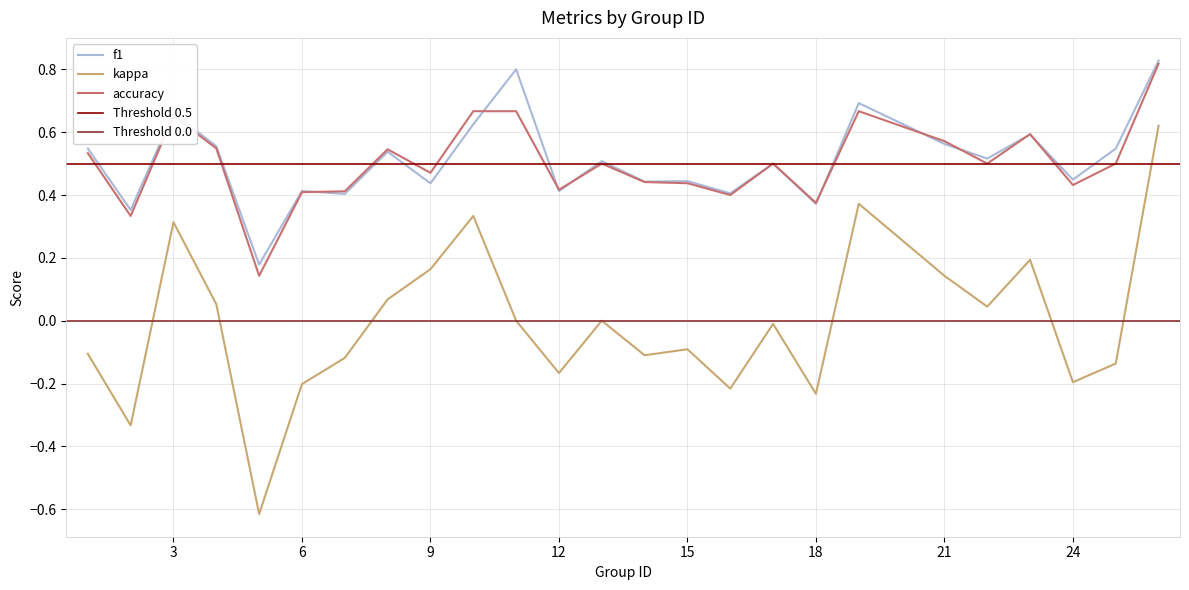

At which category is the sum across all series the highest?

26